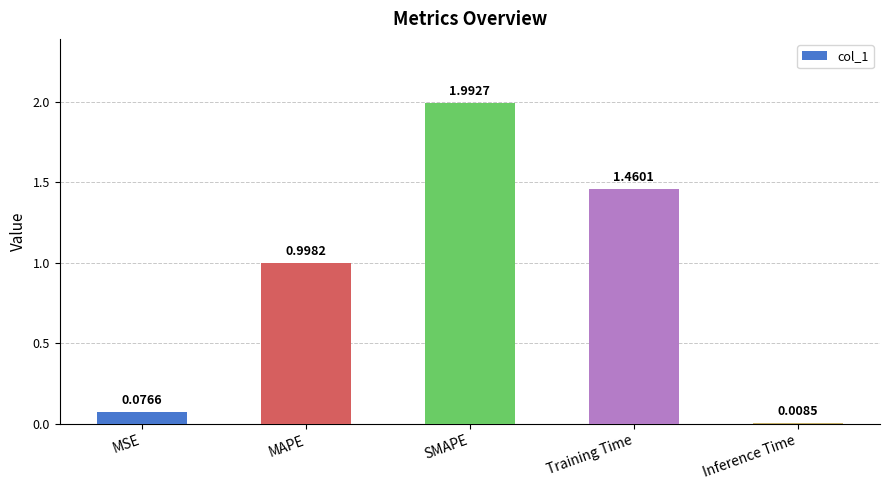

What is the difference between the maximum and minimum values?

2.0